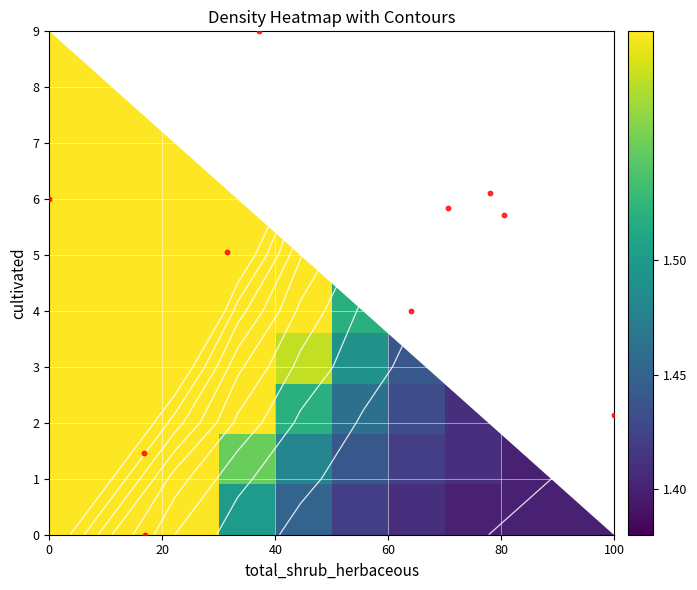

At how many categories does at least one series exceed 5?

6